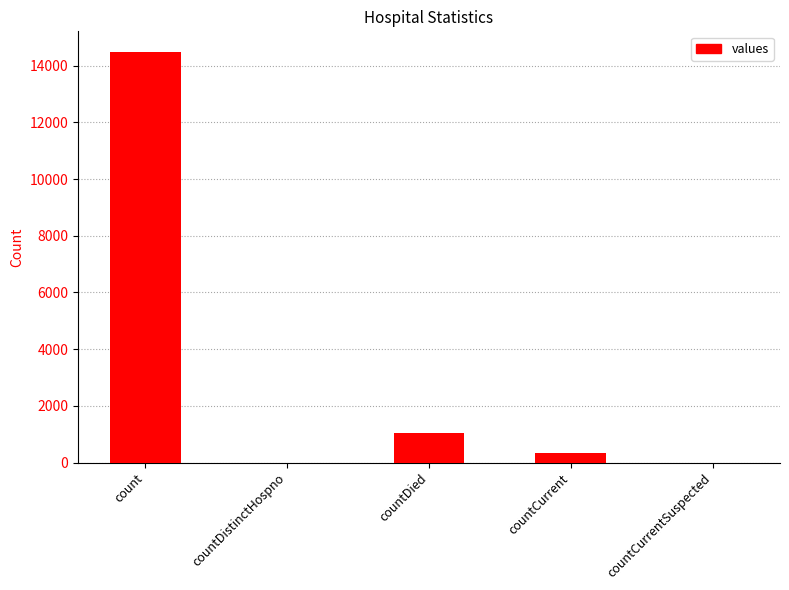

True or false: the data shows 345 at countCurrent.

True